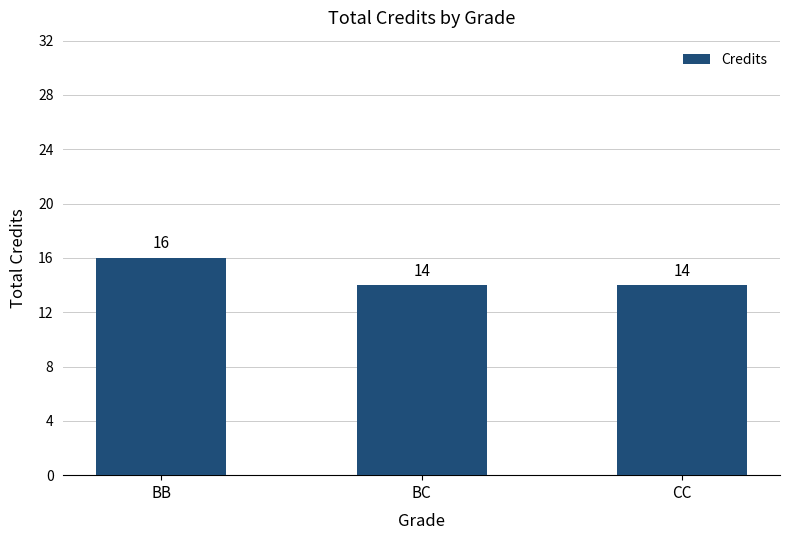

What is the difference between the maximum and second lowest values?

2